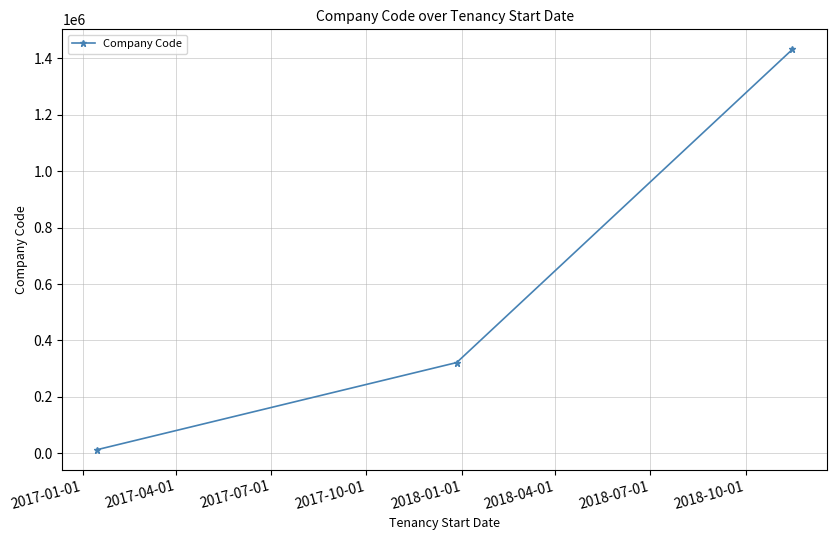

What is the difference between the second highest and minimum values?

309109